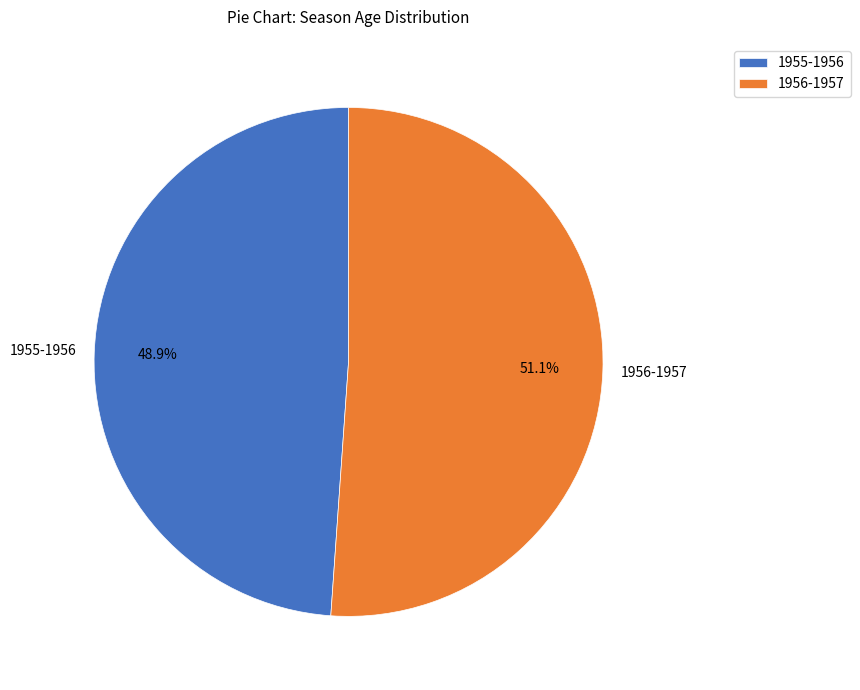

True or false: 1956-1957 accounts for 51% of the total.

True